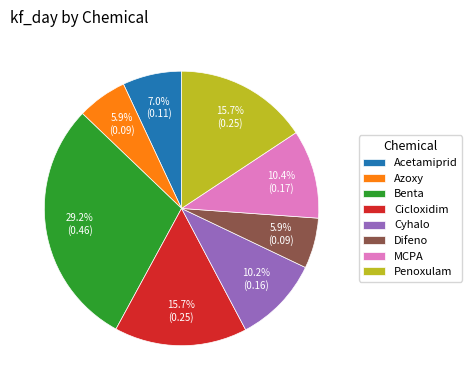

Between Penoxulam and Acetamiprid, which is larger?

Penoxulam